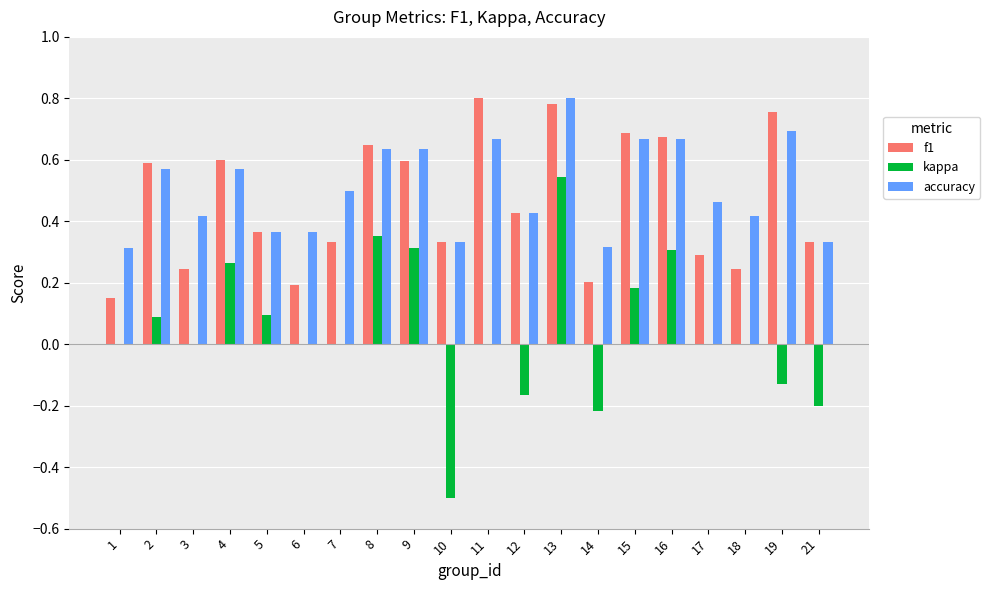

Are the bars horizontal?

No